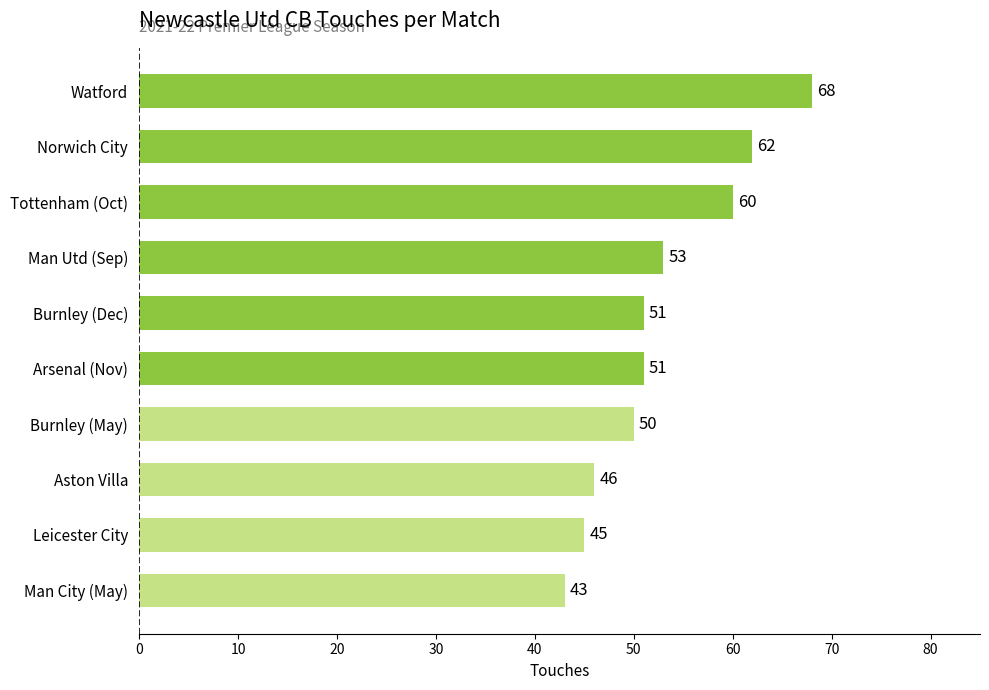

How many distinct data groups are displayed?

1